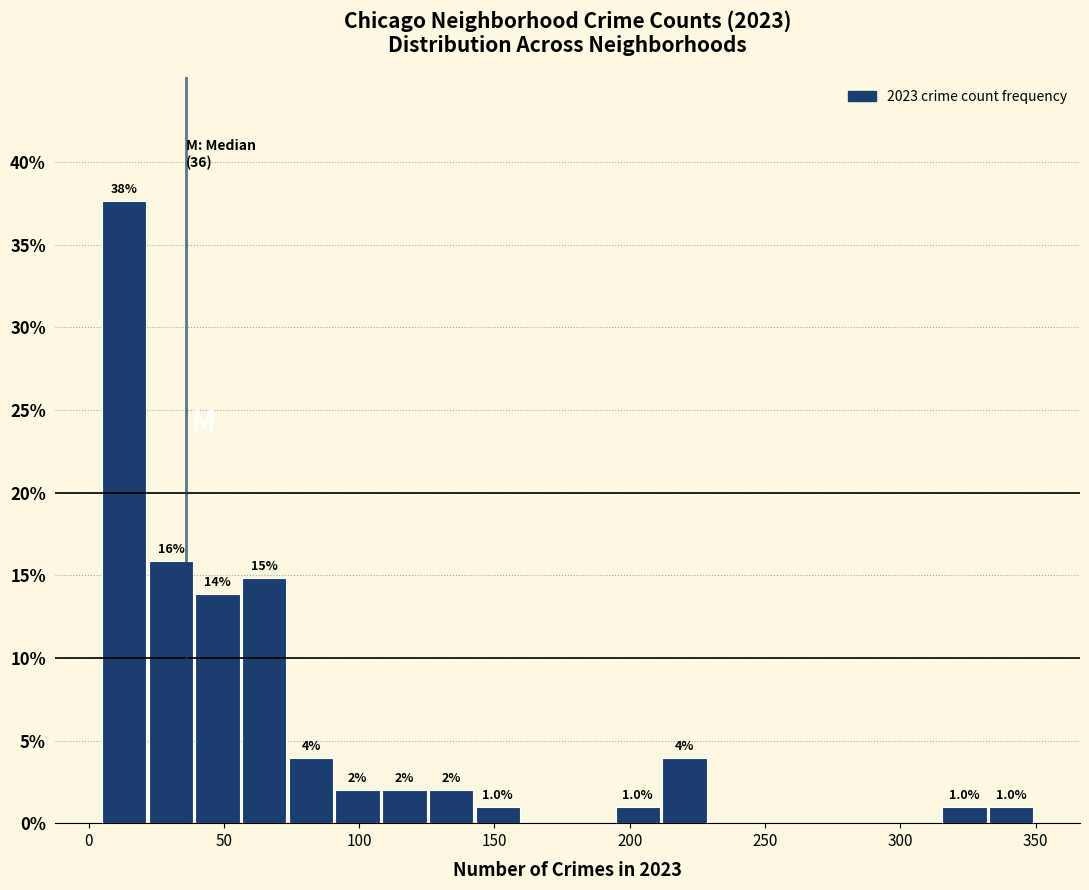

Read against the x-axis, roughly where is the centre of the tallest bar?

15